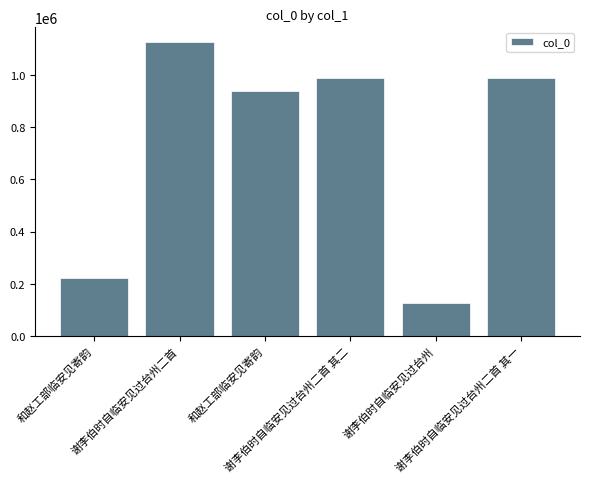

Are the bars horizontal?

No